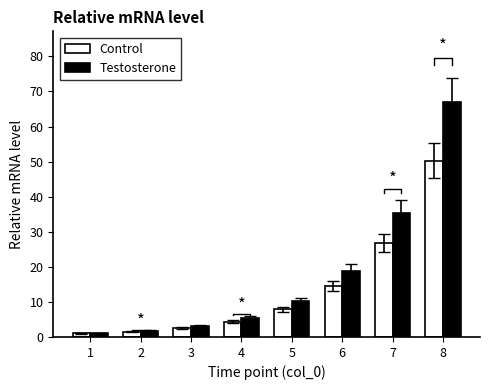

At how many categories does at least one series exceed 32?

2